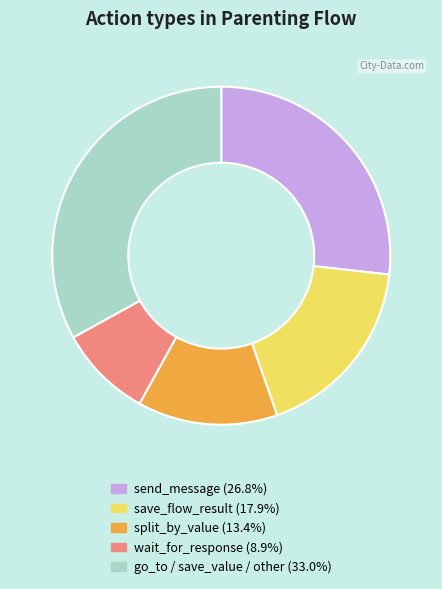

Is there any slice that represents more than half of the pie?

No